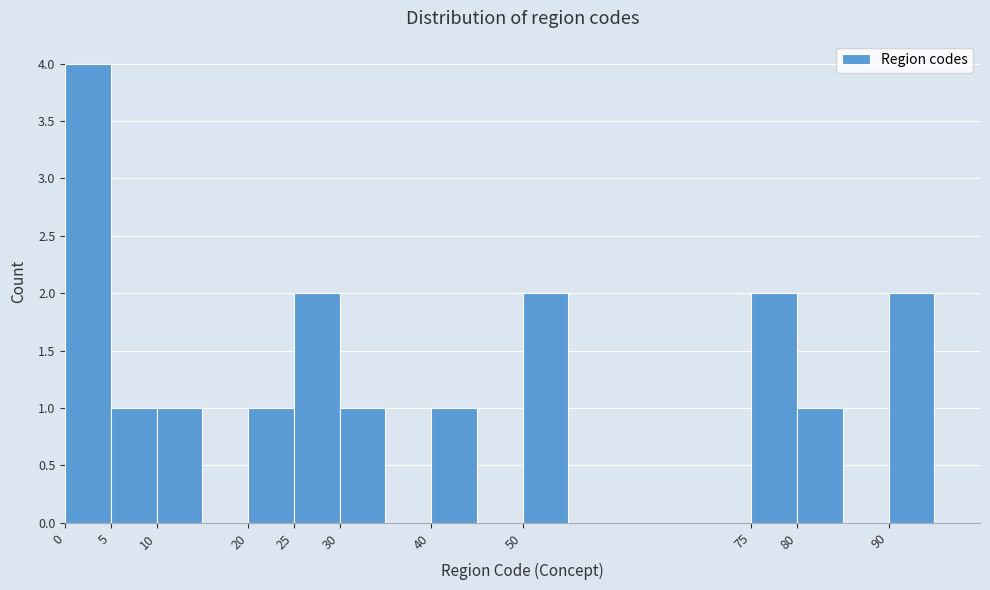

Reading left to right, transcribe this chart: for each bar, give the range it covers on the x-axis and its height. The values are not printed on the chart, so give them approximately, as read against the axis.

0 to 5: 4
5 to 10: 1
10 to 15: 1
15 to 20: 0
20 to 25: 1
25 to 30: 2
30 to 35: 1
35 to 40: 0
40 to 45: 1
45 to 50: 0
50 to 55: 2
55 to 60: 0
60 to 65: 0
65 to 70: 0
70 to 75: 0
75 to 80: 2
80 to 85: 1
85 to 90: 0
90 to 95: 2